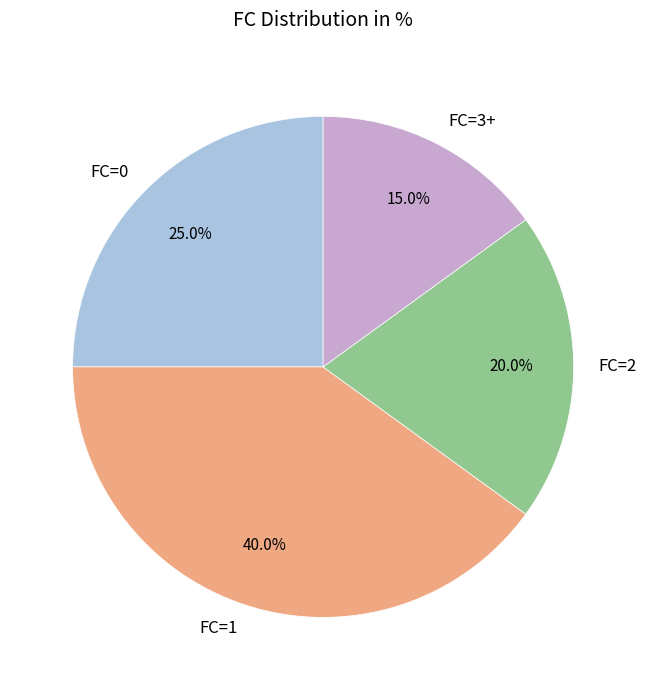

How many segments does this pie chart have?

4